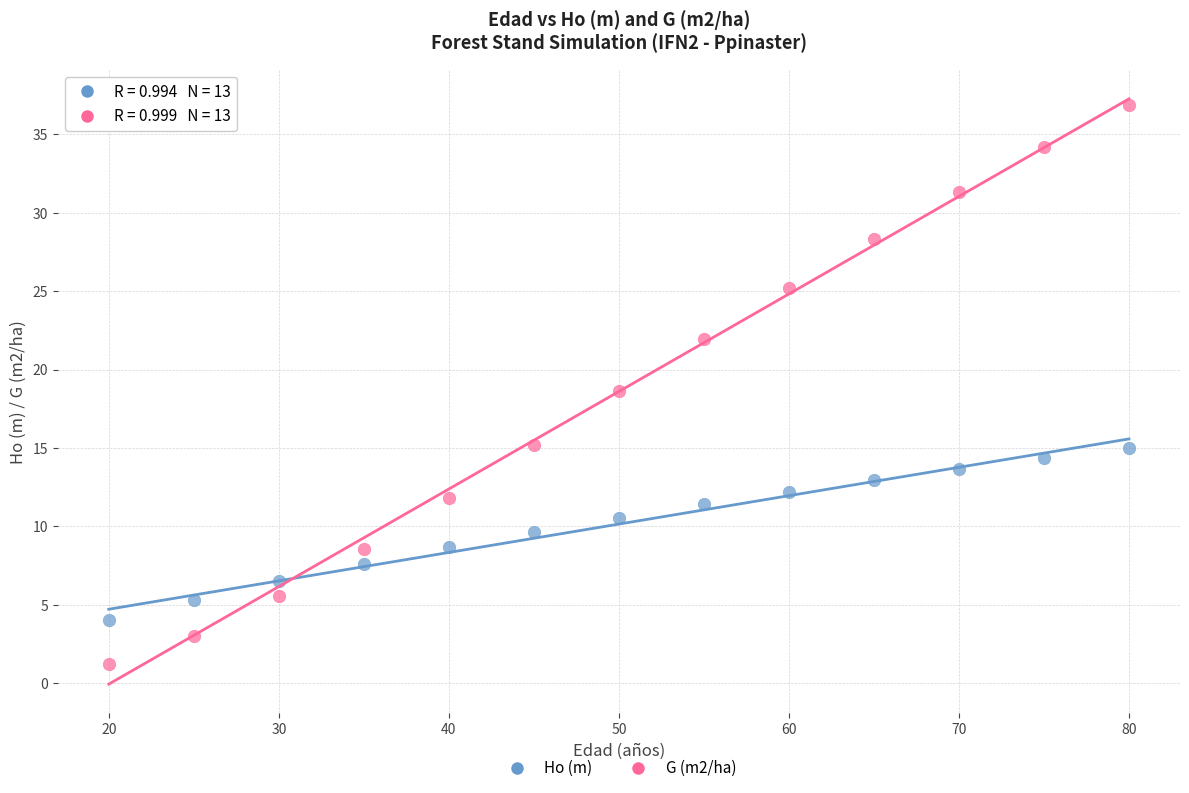

What is the X range (max minus min) for the scatter plot?

60.0